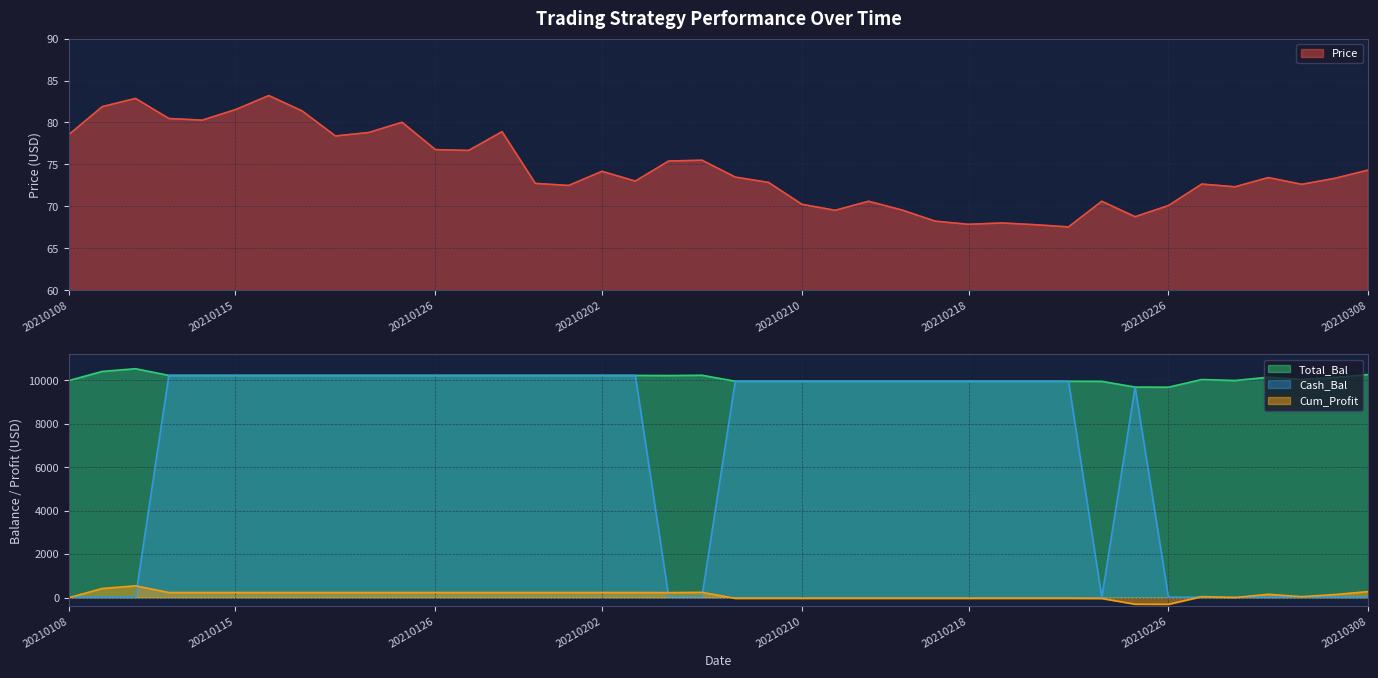

Where does the Price series first go above 73?

20210108